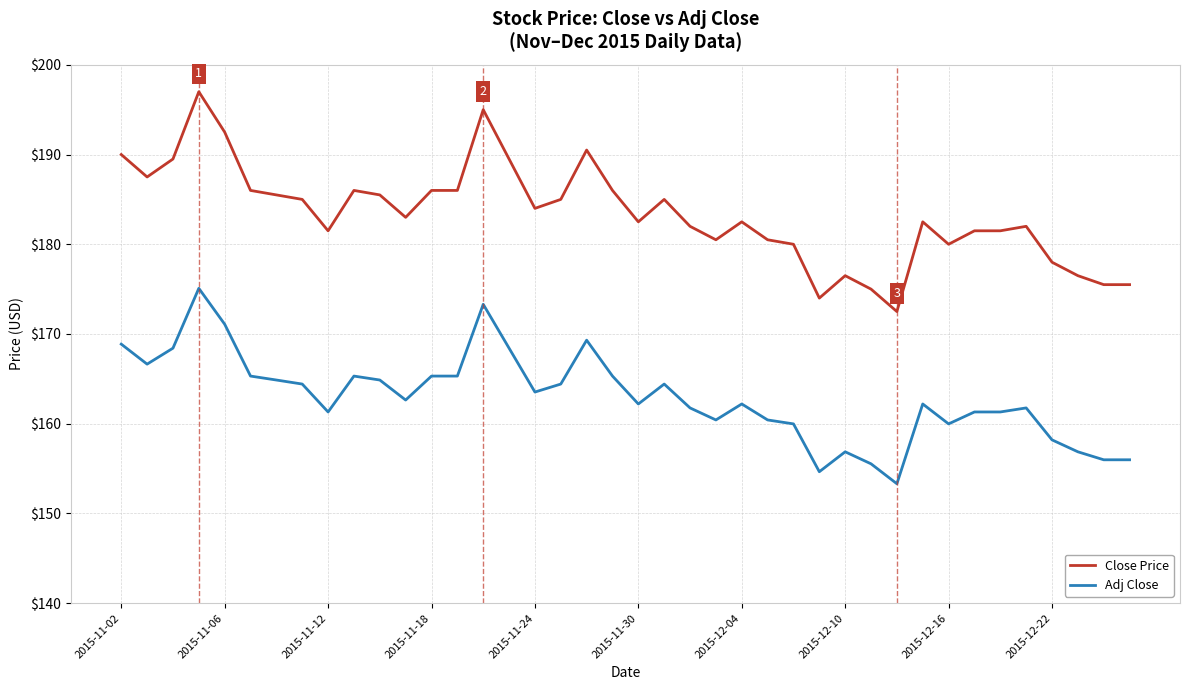

What is the maximum value for Adj Close?

175.1